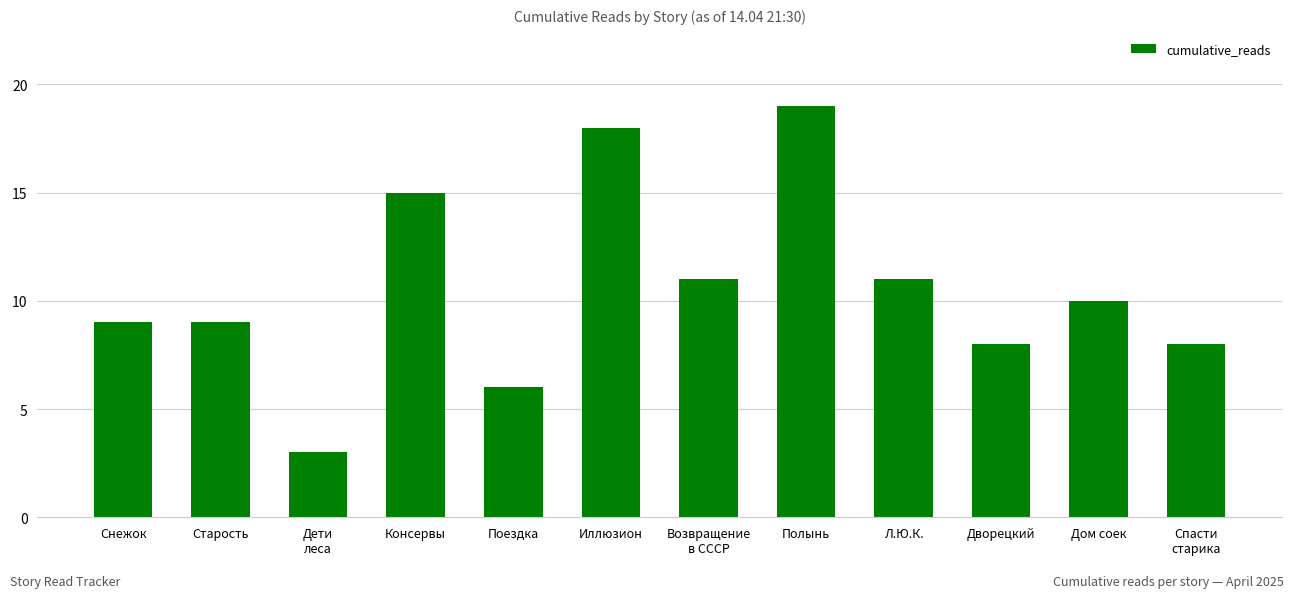

Does the chart contain stacked bars?

No